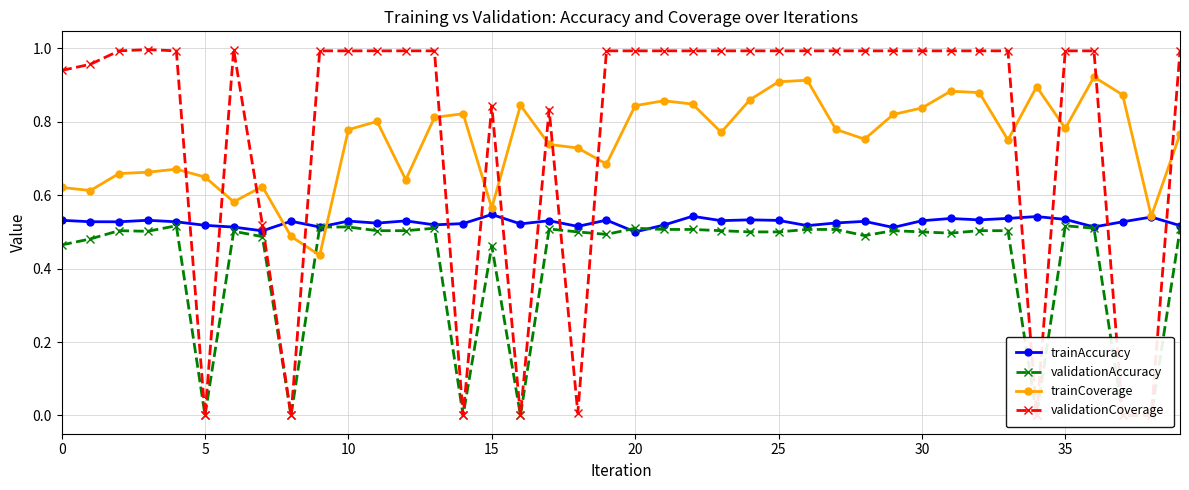

The value of trainAccuracy at 0 is 0.9. True or false?

False